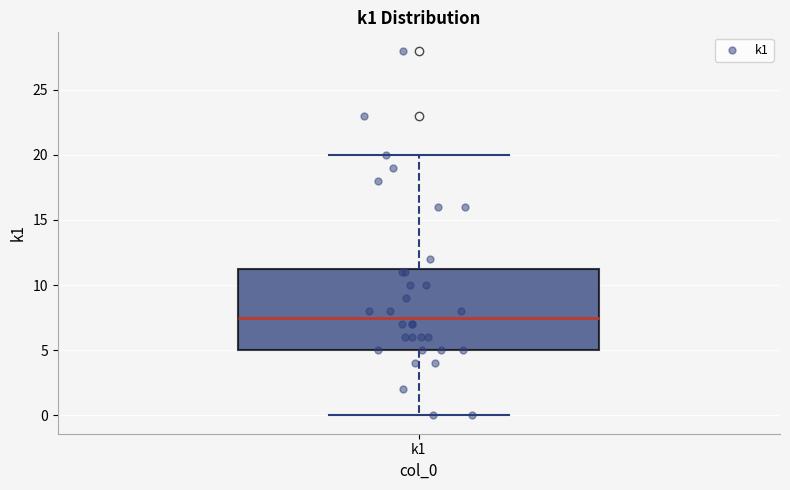

Where is the lower edge of the box for k1 on the y-axis? The values are not printed on the chart, so give them approximately, as read against the axis.

5.0